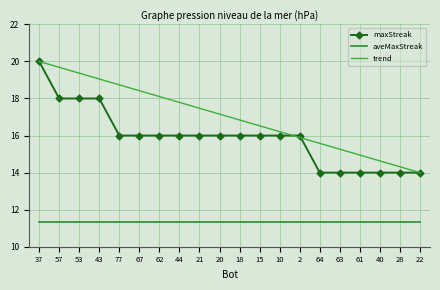

Is the value of maxStreak at 62 greater than the value of trend at 20?

No